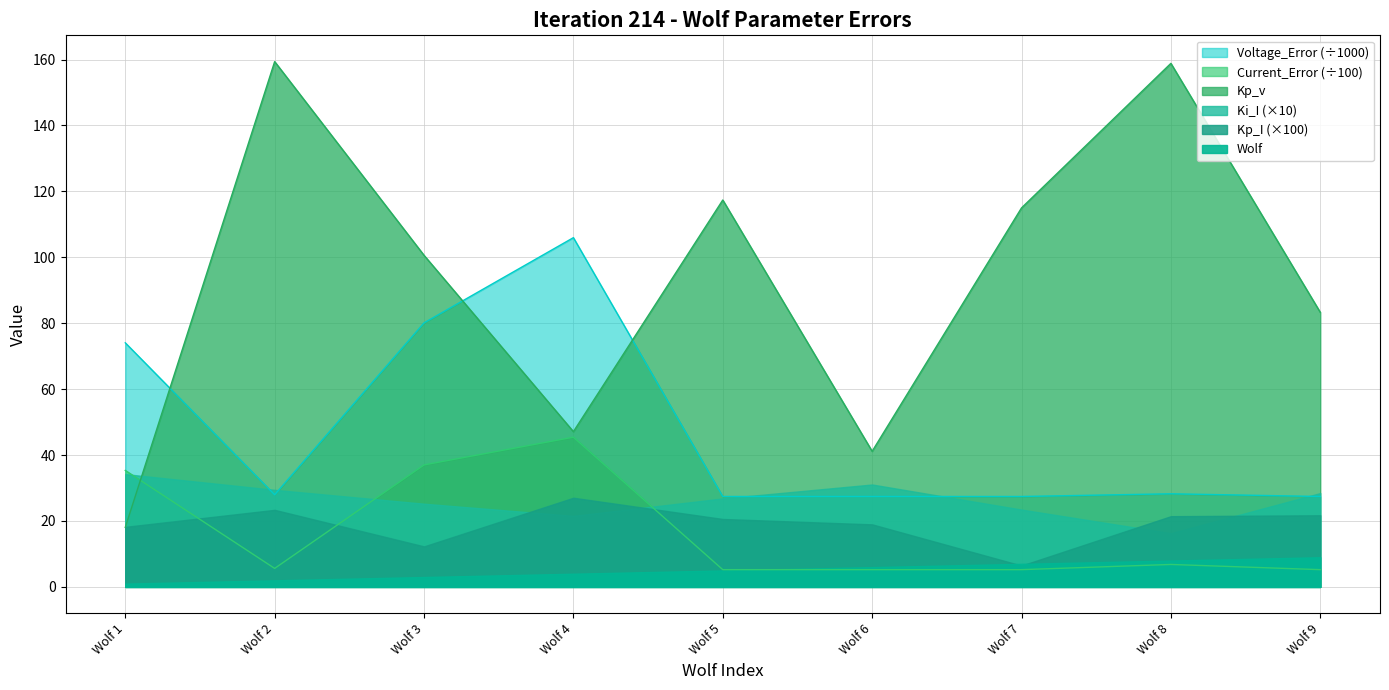

Which series changed the most between Wolf 1 and Wolf 6?

Voltage_Error